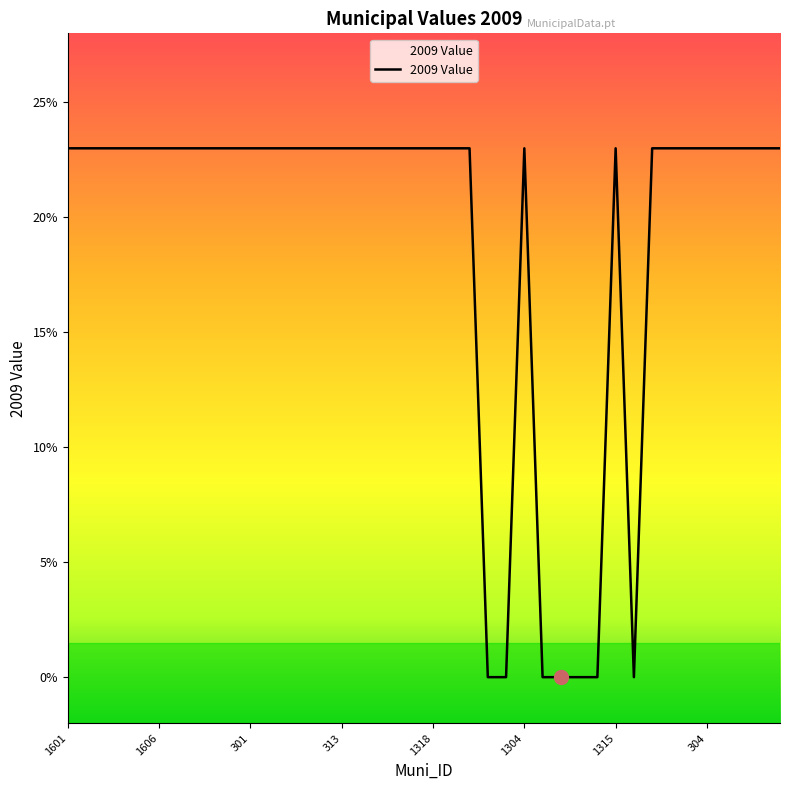

What is the difference between the maximum and minimum values?

23